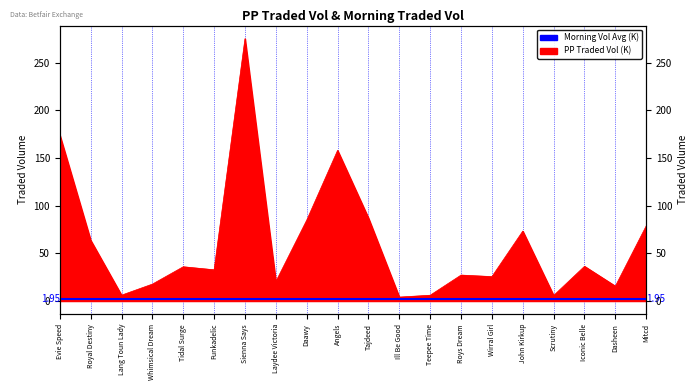

Which category has the lowest value across all series?

Ill Be Good